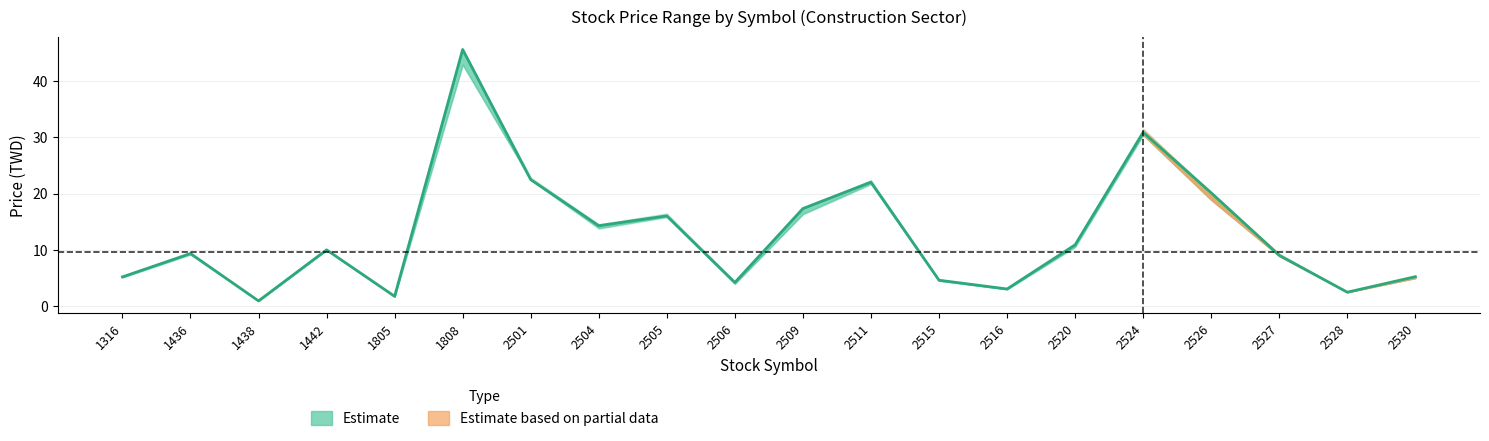

What is the greatest value displayed?

45.6